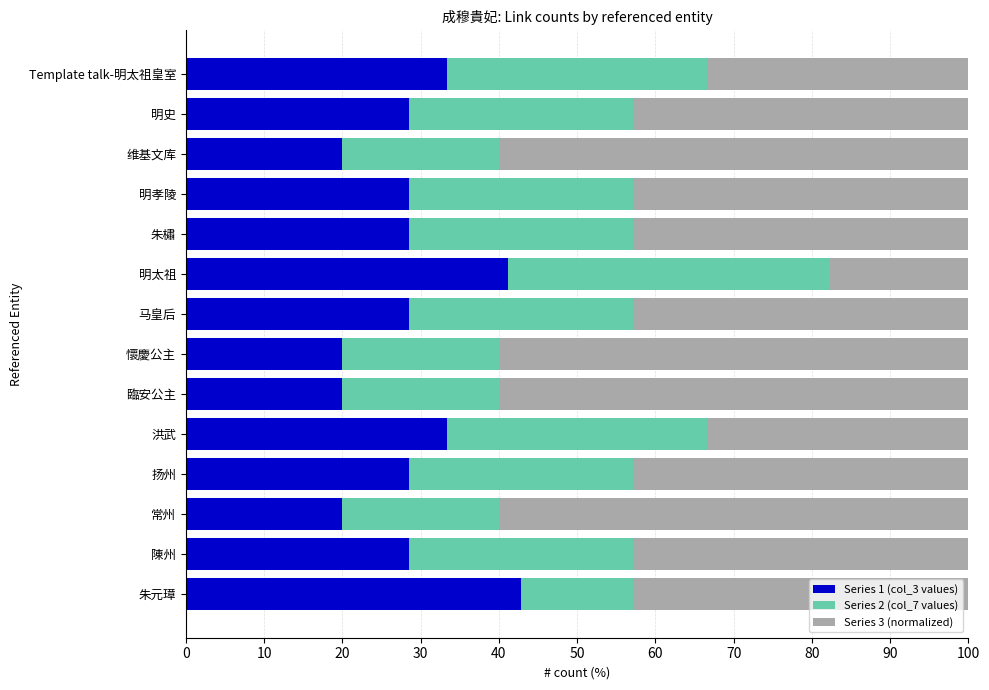

What is the total value across all series at 马皇后?

100.0